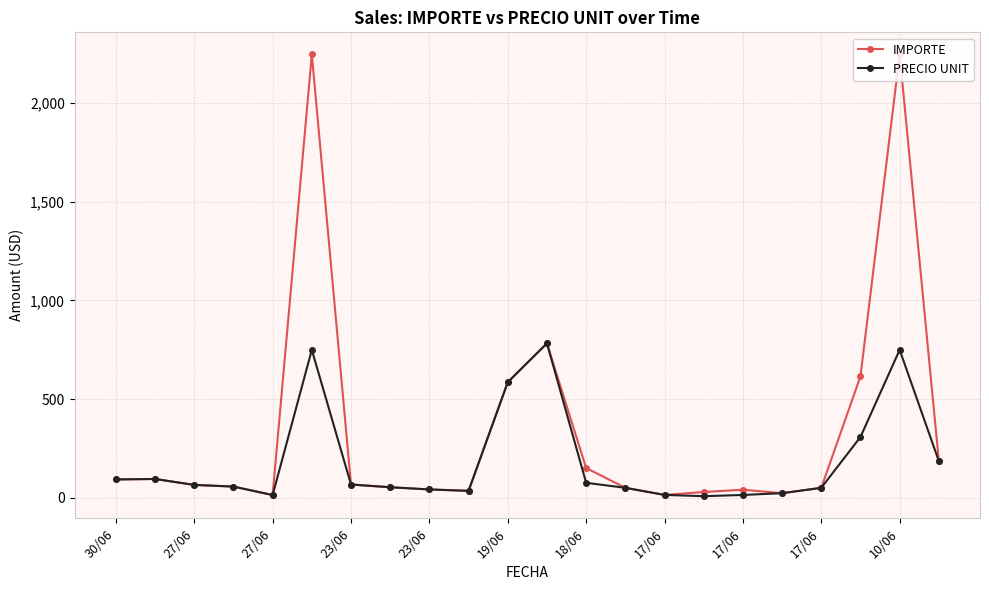

What are all the series names shown in the legend?

IMPORTE, PRECIO UNIT